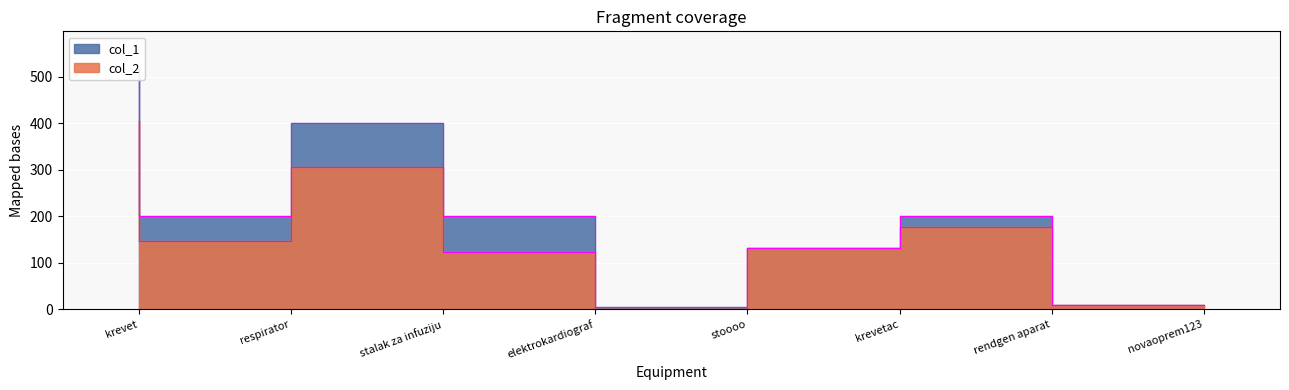

What is the label of the 1st point from the left?

krevet